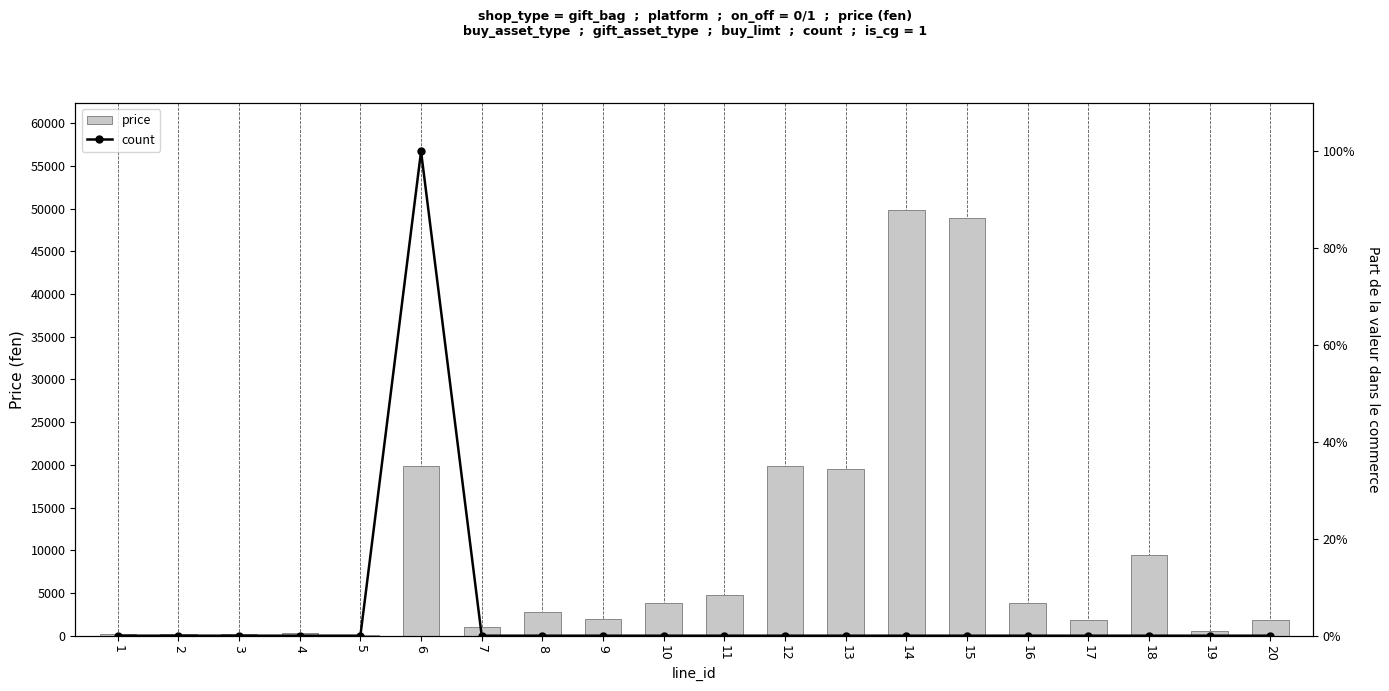

Is the value of count at 7 greater than the value of price at 20?

No